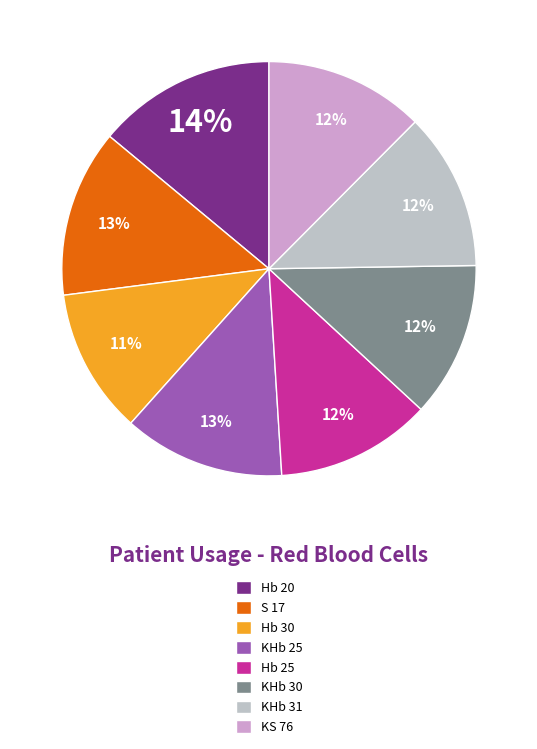

What percentage is the KS 76 slice, to the nearest percent?

12%